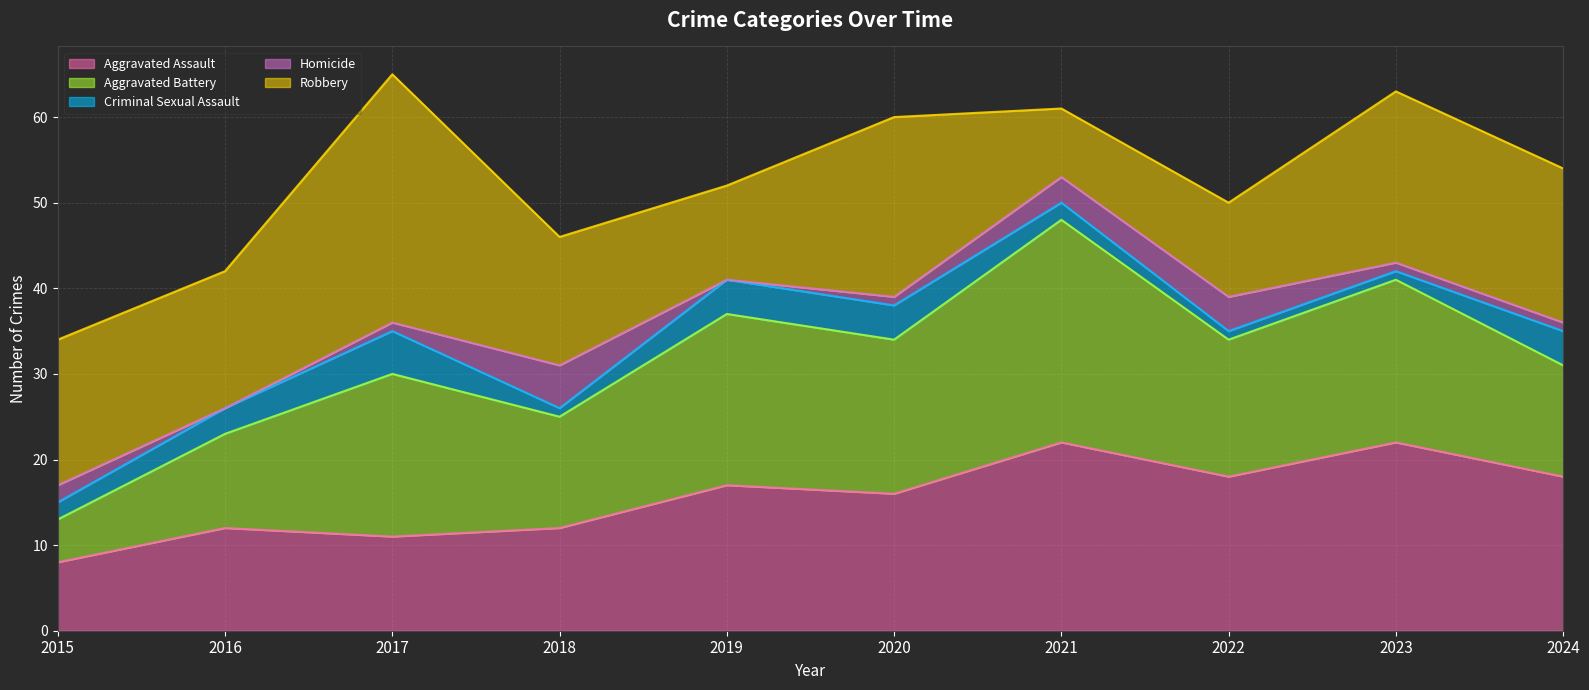

True or false: Homicide and Aggravated Battery intersect in this chart.

False